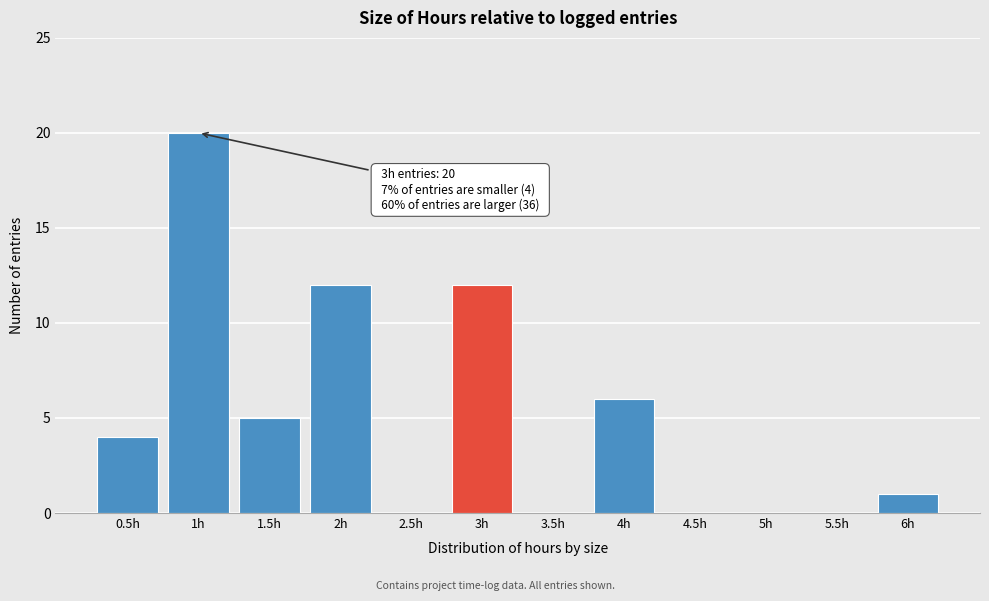

Reading left to right, what are all the values shown in this chart?

0.5h=4	1h=20	1.5h=5	2h=12	2.5h=0	3h=12	3.5h=0	4h=6	4.5h=0	5h=0	5.5h=0	6h=1